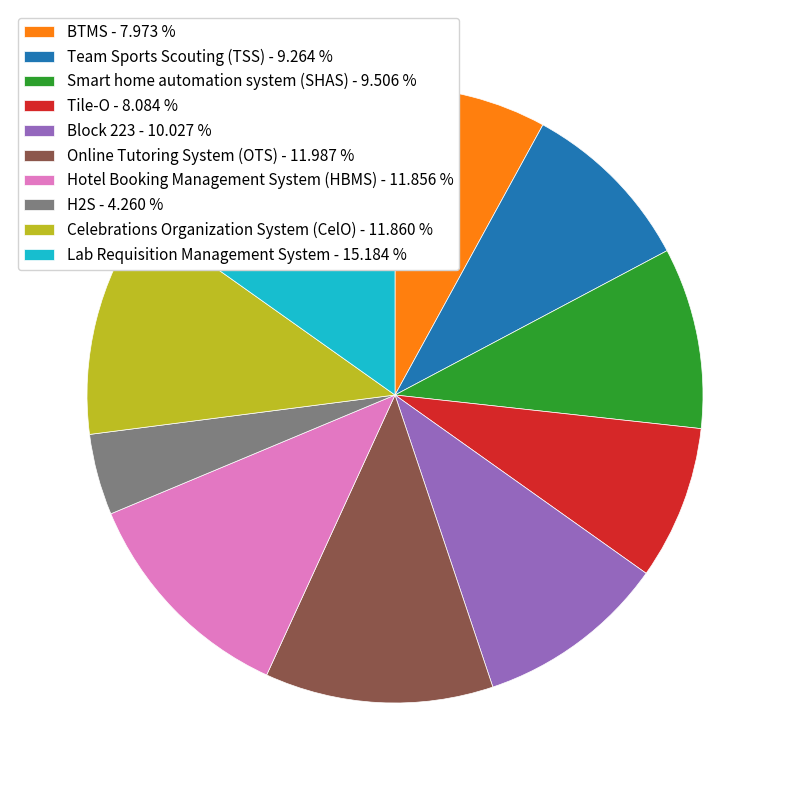

Count the number of slices in the pie.

10